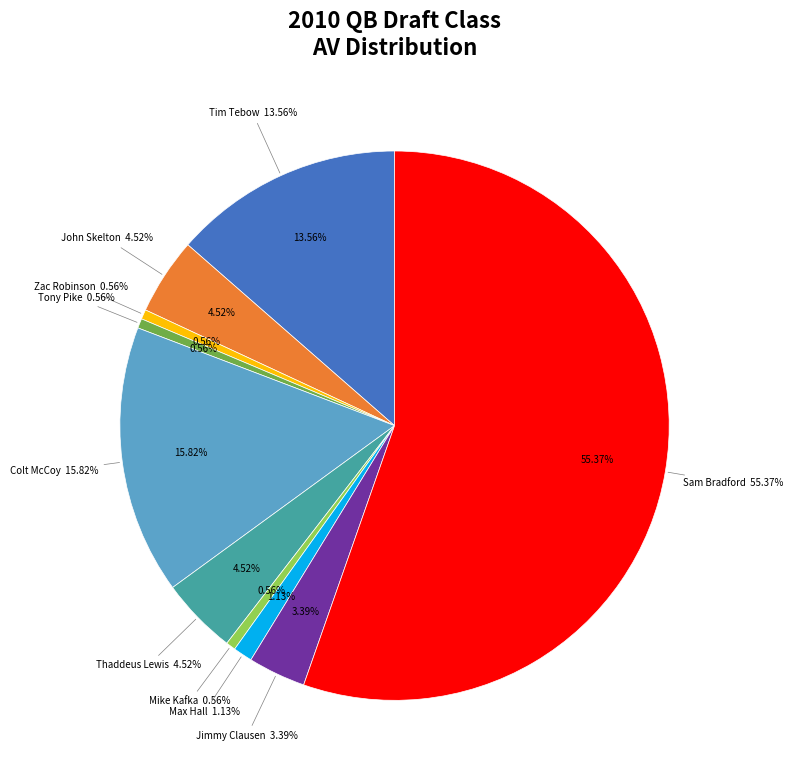

To the nearest percent, what percentage of the pie is Mike Kafka?

1%